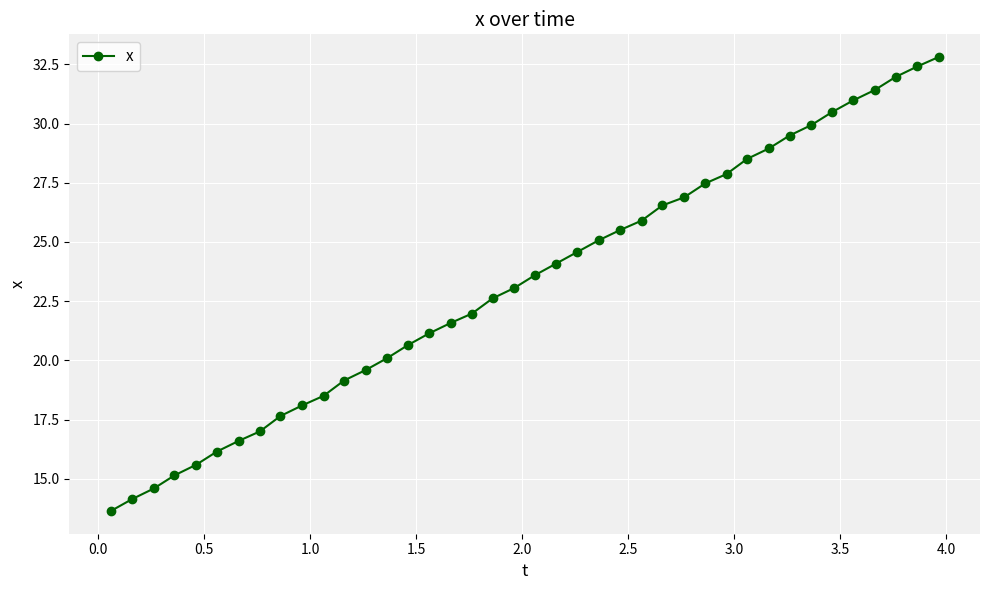

What is the greatest value displayed?

32.8